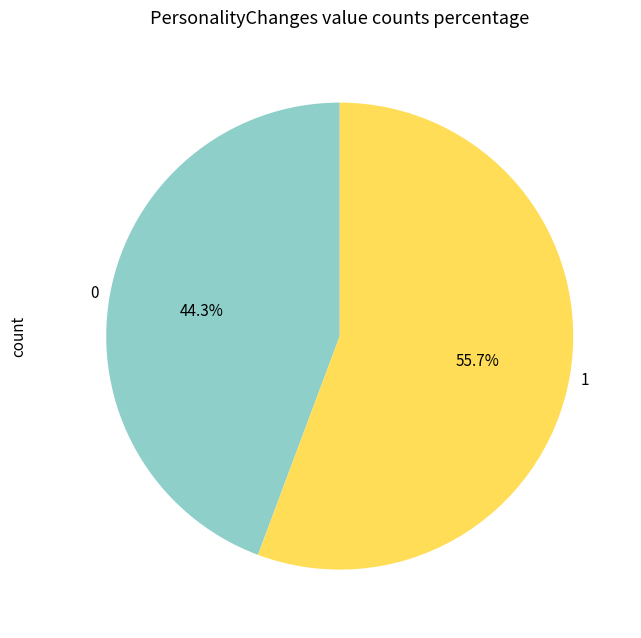

Does 0 represent more than half of the total?

No